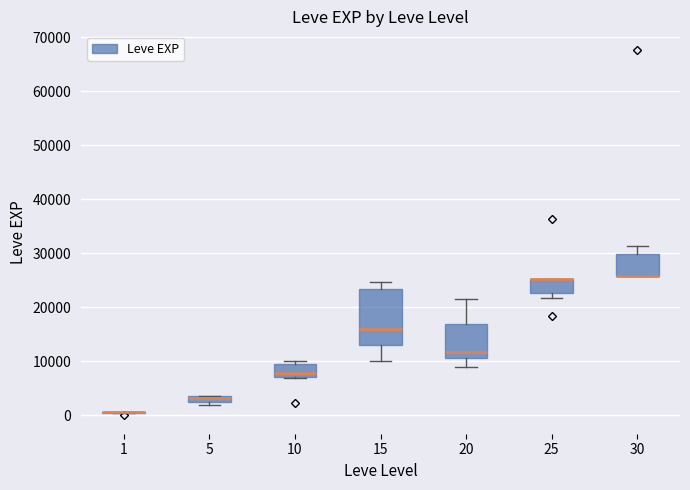

Which box is the tallest, from its lower edge to its upper edge?

15